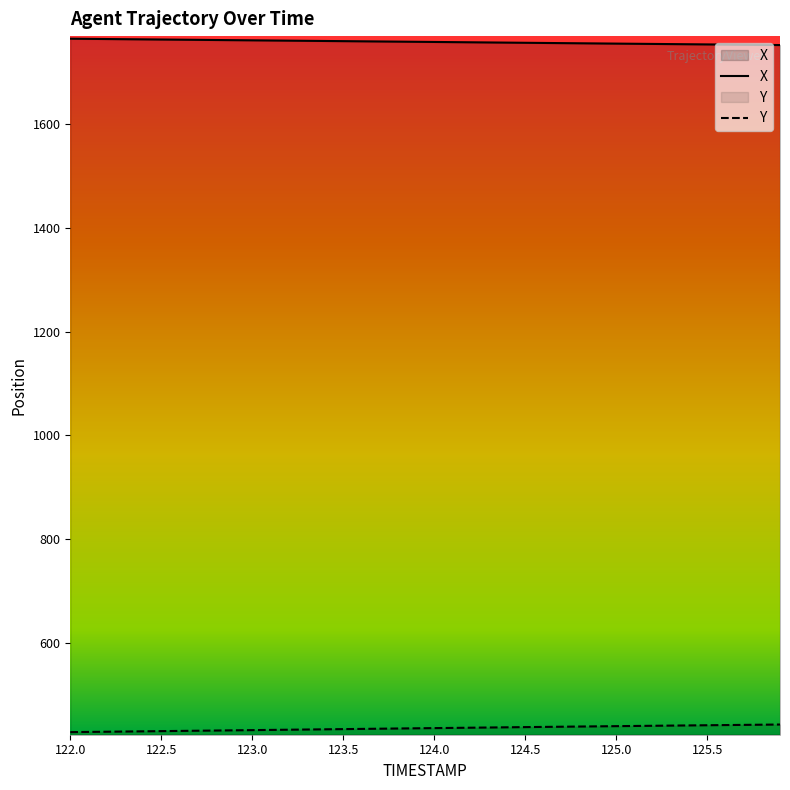

True or false: Y and X cross at least once.

False